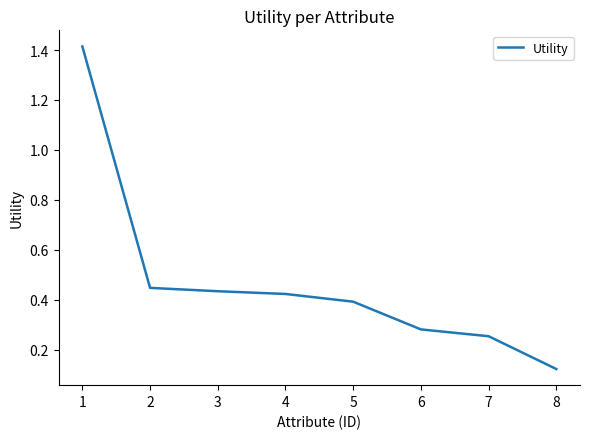

Is this an area chart (filled region under the line)?

No